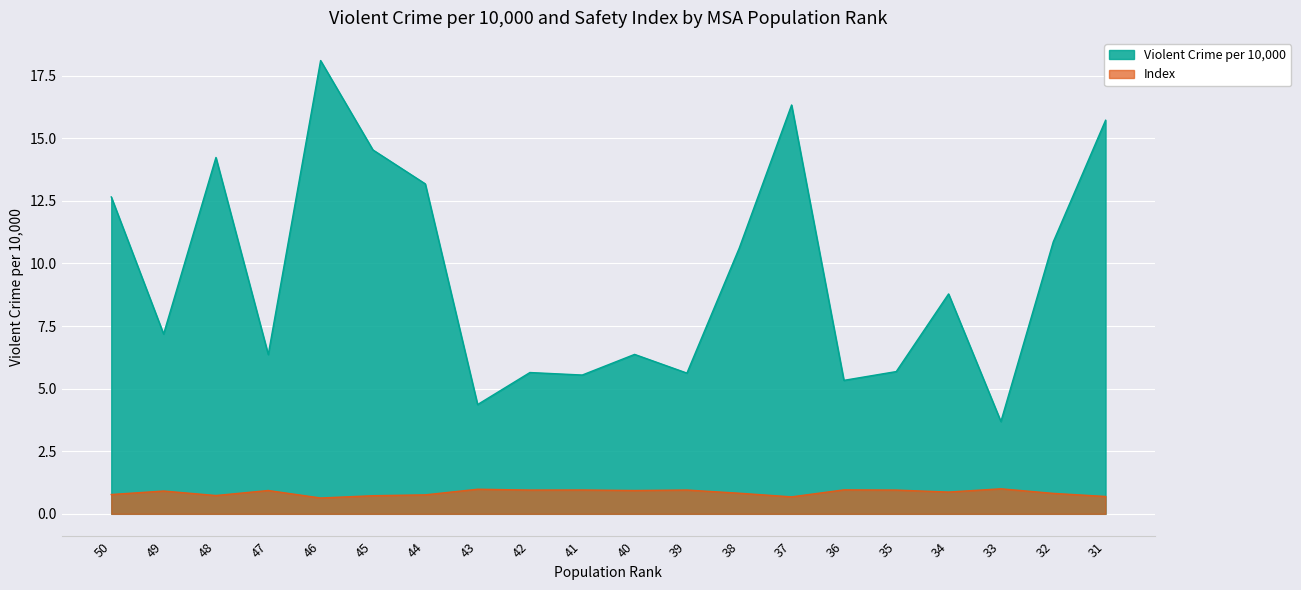

How many interior local peaks does the Index series have?

7